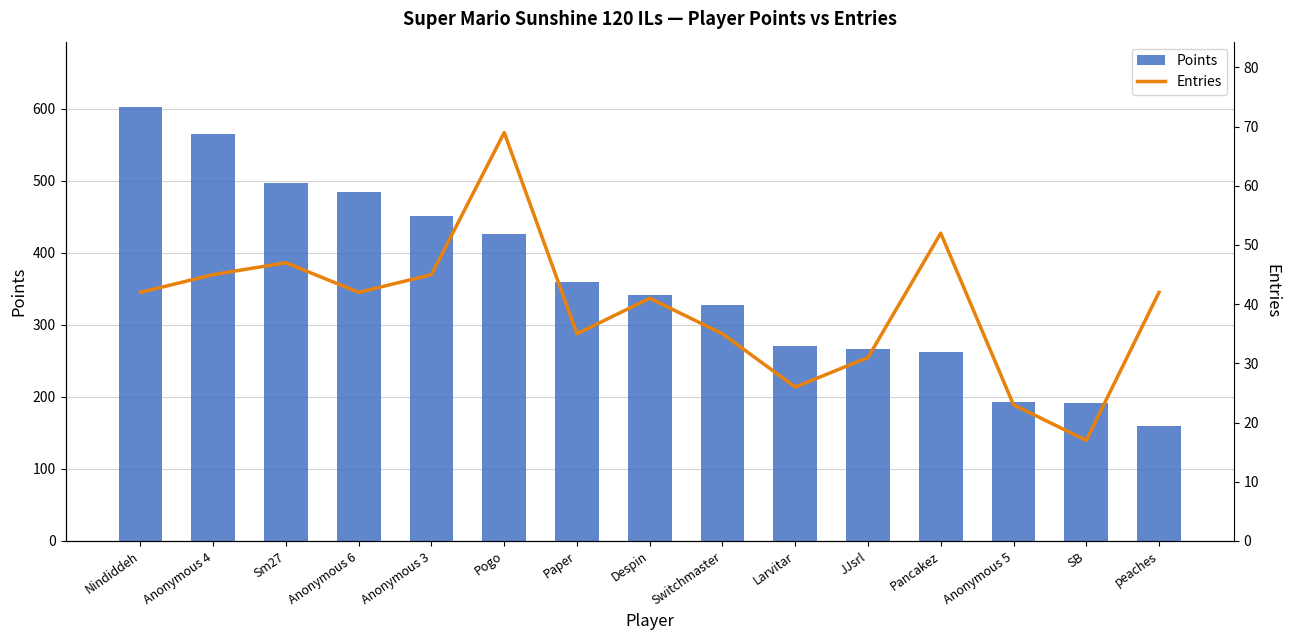

The value of Entries at Pancakez is 78. True or false?

False